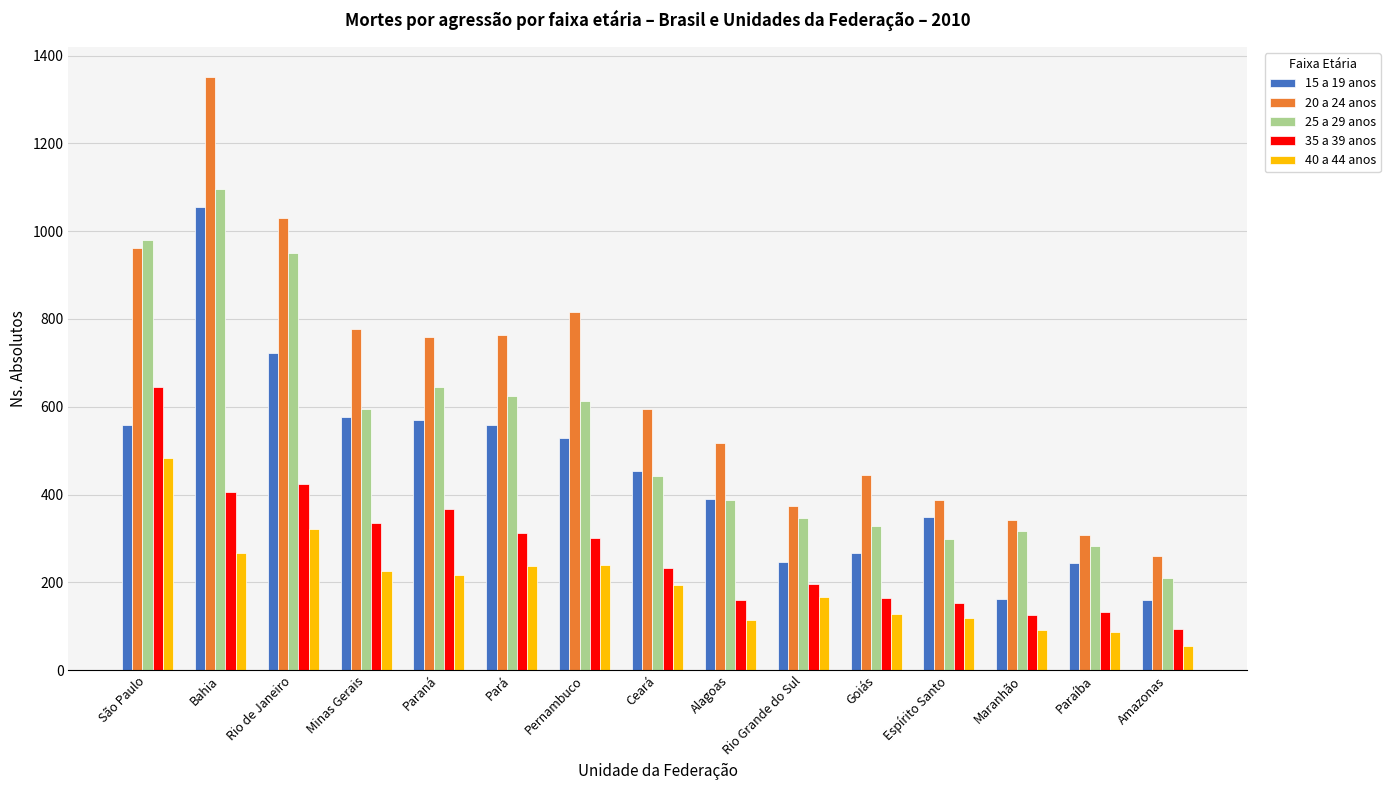

The value of 40 a 44 anos at Pará is 238. True or false?

True